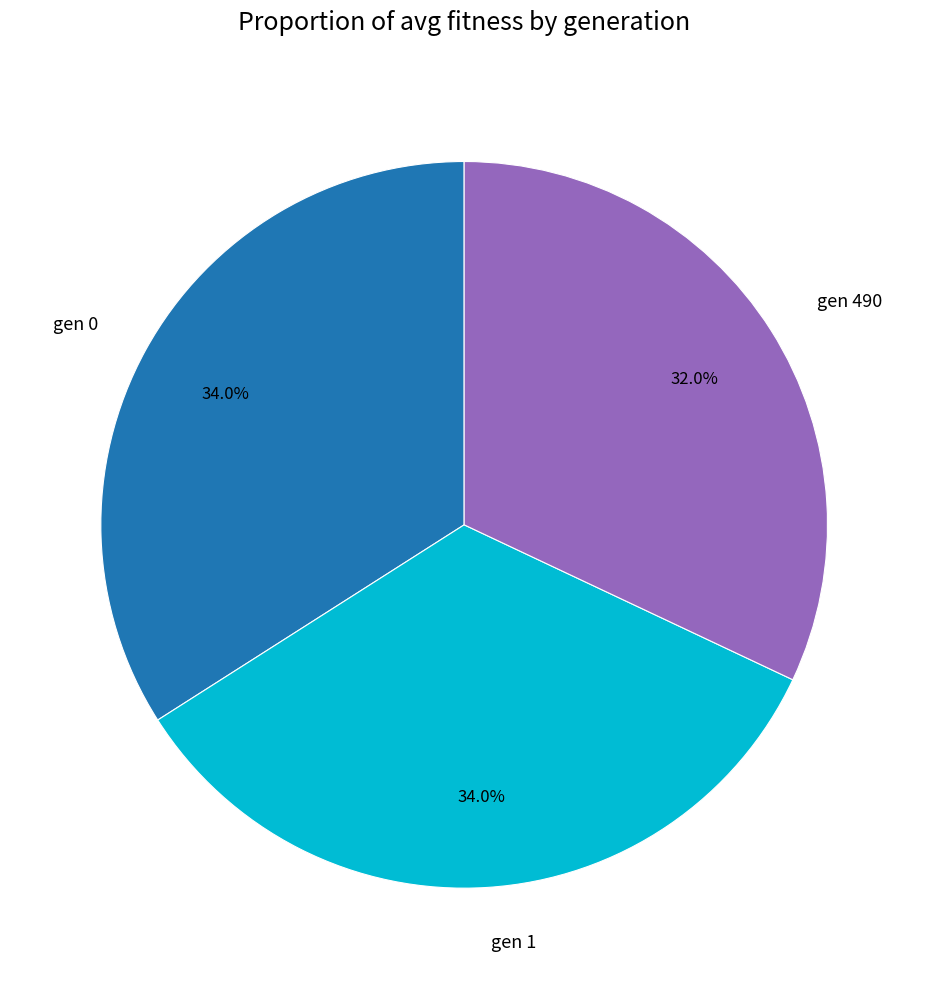

What is the total percentage of gen 0 and gen 1?

68.0%